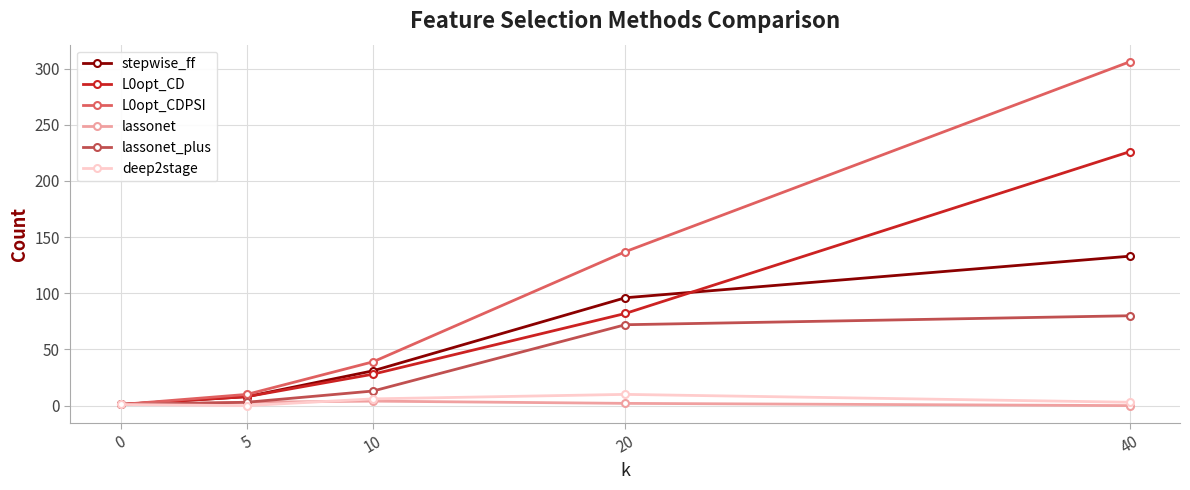

Which series ends up on top after the final intersection of stepwise_ff and L0opt_CD?

L0opt_CD